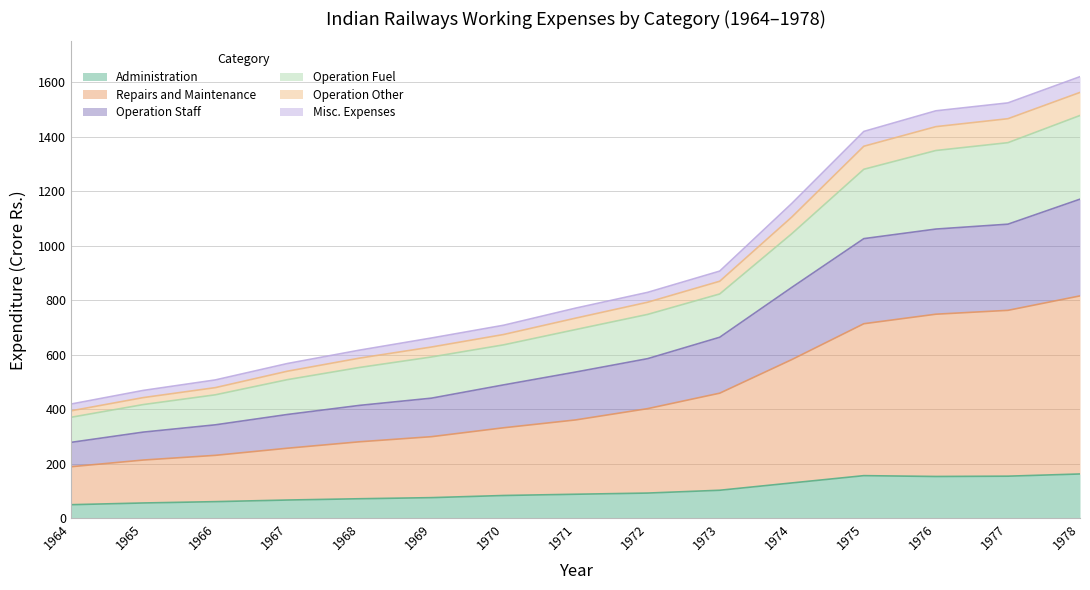

What is the maximum value for Administration?

162.0